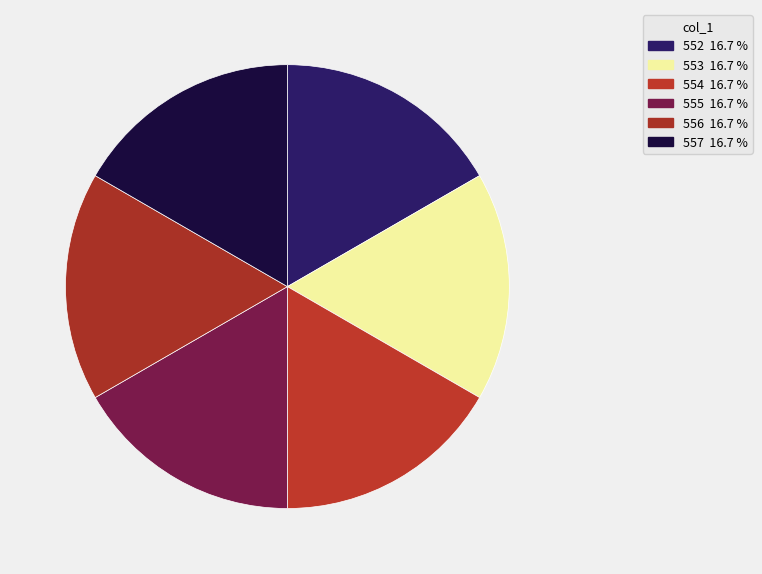

Combined, do 552 and 557 account for over 50%?

No